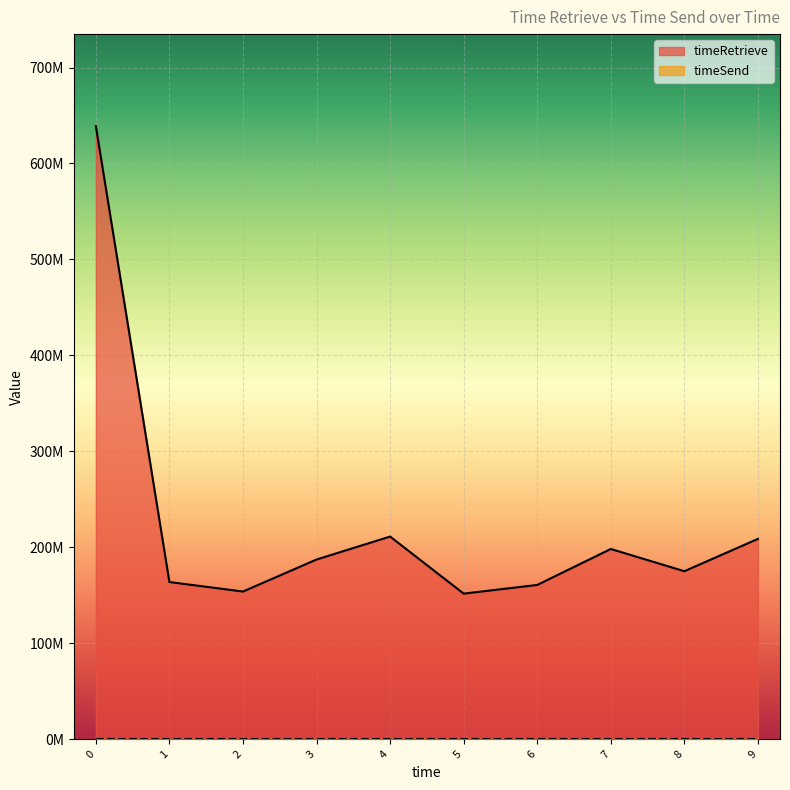

Does the chart display data point markers on the line(s)?

No